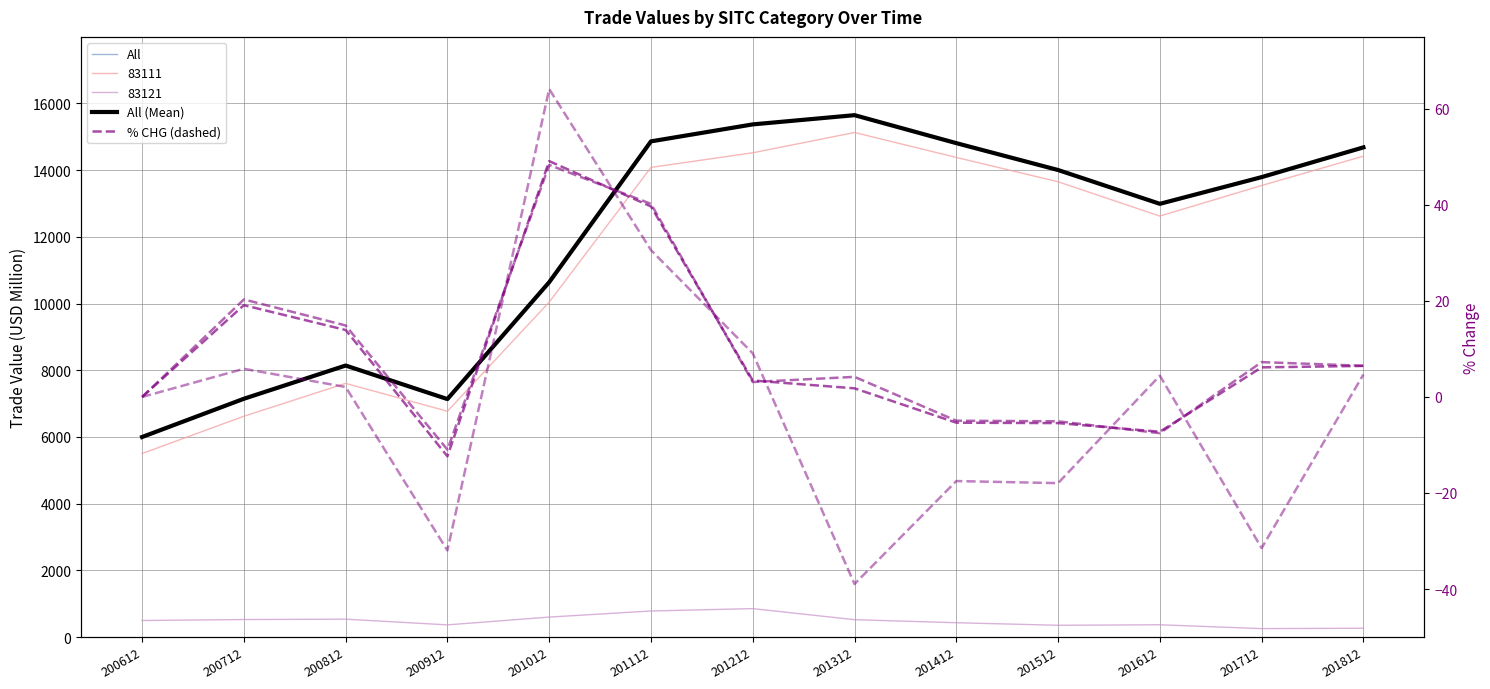

How many lines are shown in the chart?

5